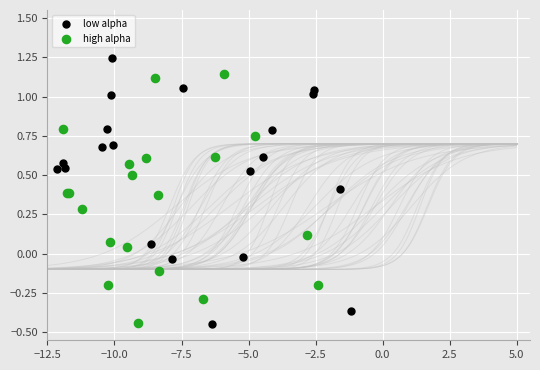

Which series contains the highest Y value?

low alpha